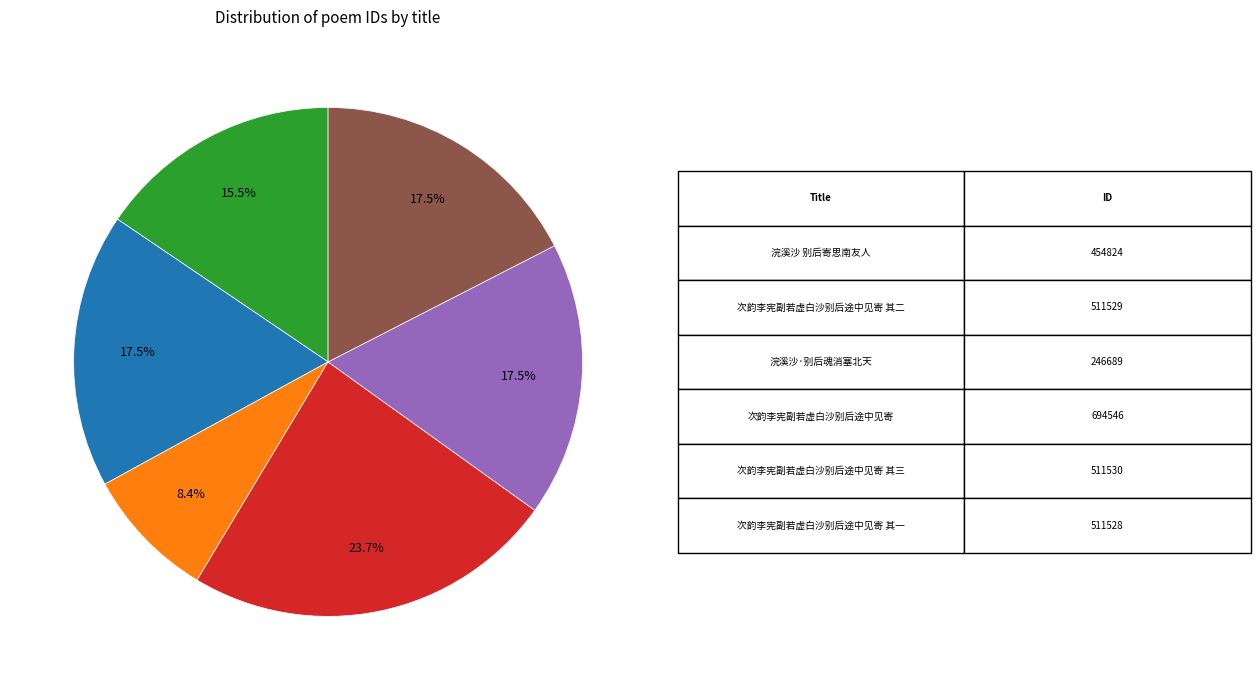

Is there a majority slice in this chart?

No